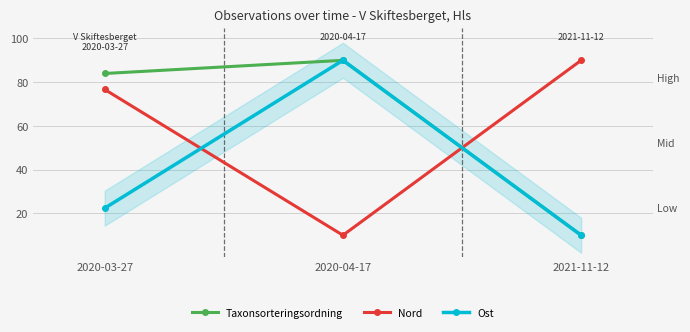

The value of Ost at 2020-03-27 is 7.9. True or false?

False